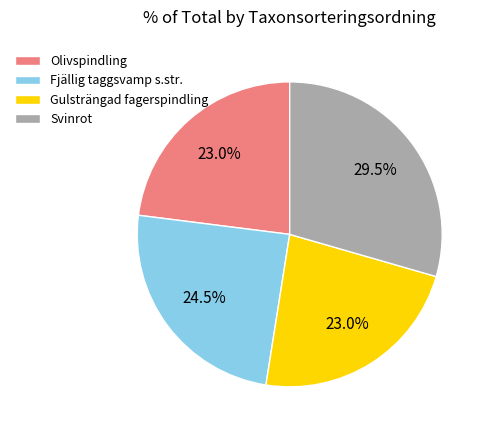

Which has a higher value, Fjällig taggsvamp s.str. or Olivspindling?

Fjällig taggsvamp s.str.